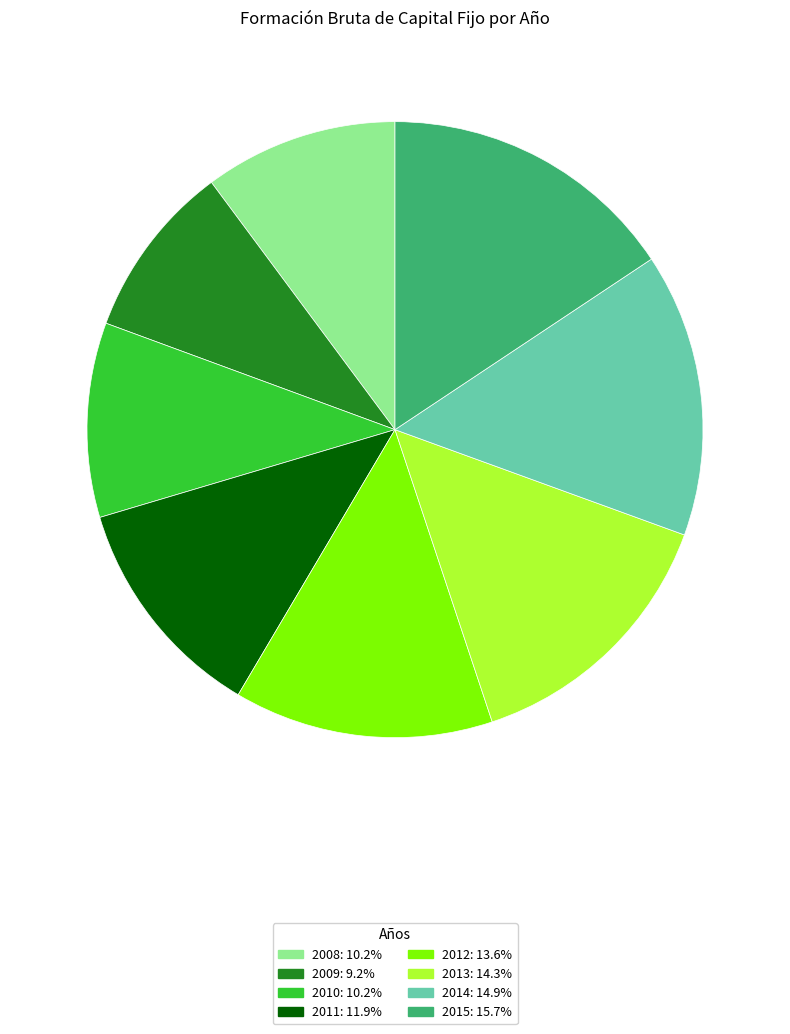

Which category has the smallest portion of the pie?

2009